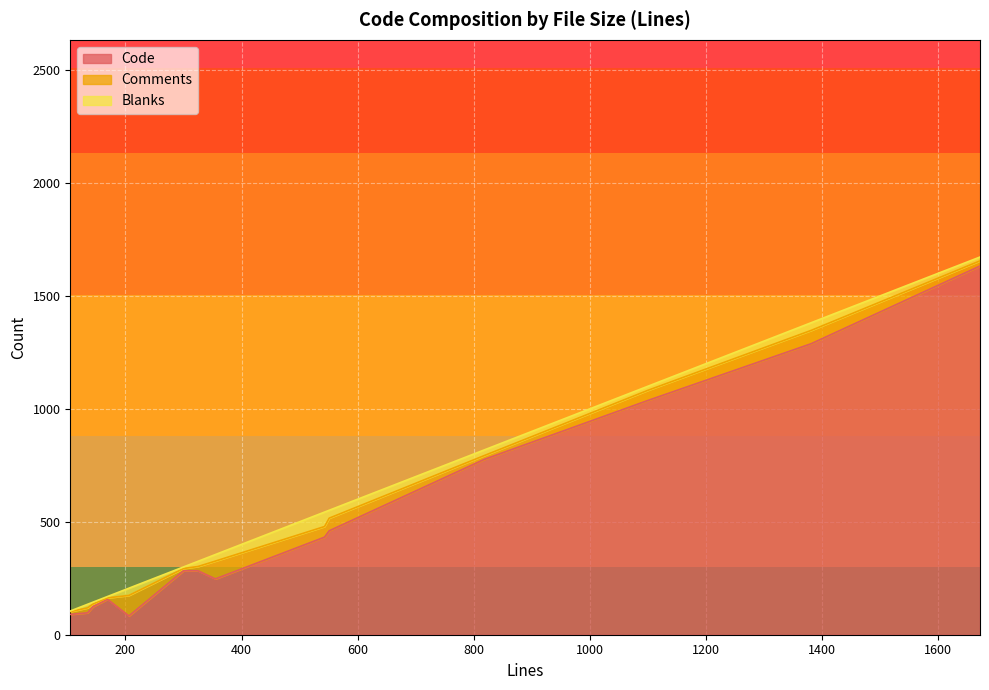

What is the highest value of the Code series?

1632